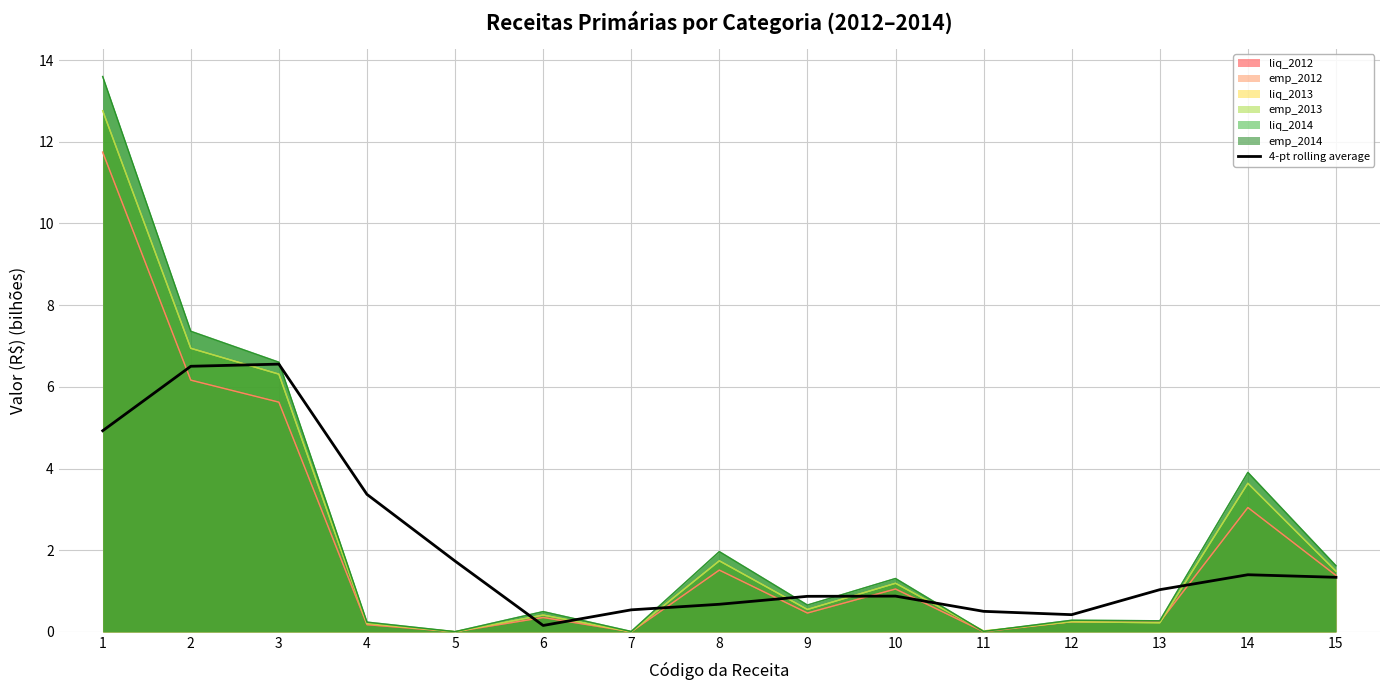

Rank the categories by value from lowest to highest.

6, 12, 11, 7, 8, 9, 10, 13, 15, 14, 5, 4, 1, 2, 3